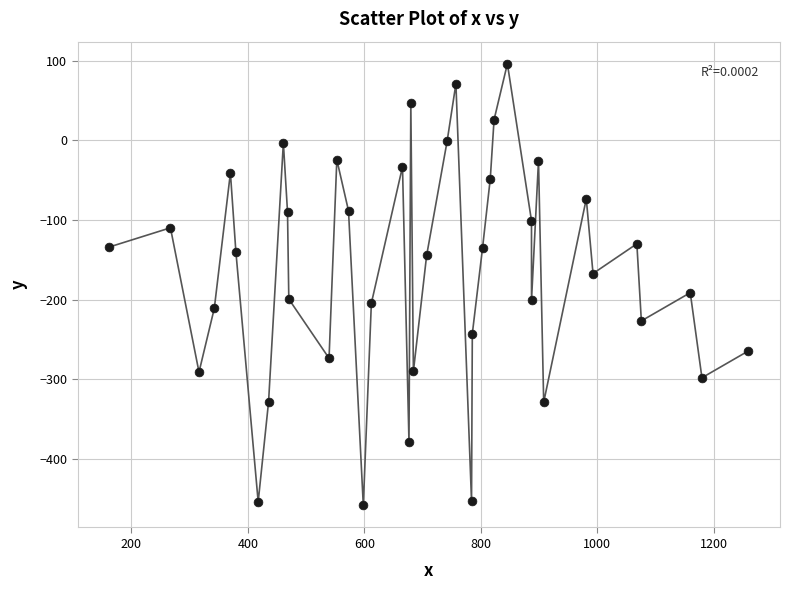

What is the range of X values (max minus min)?

1096.2